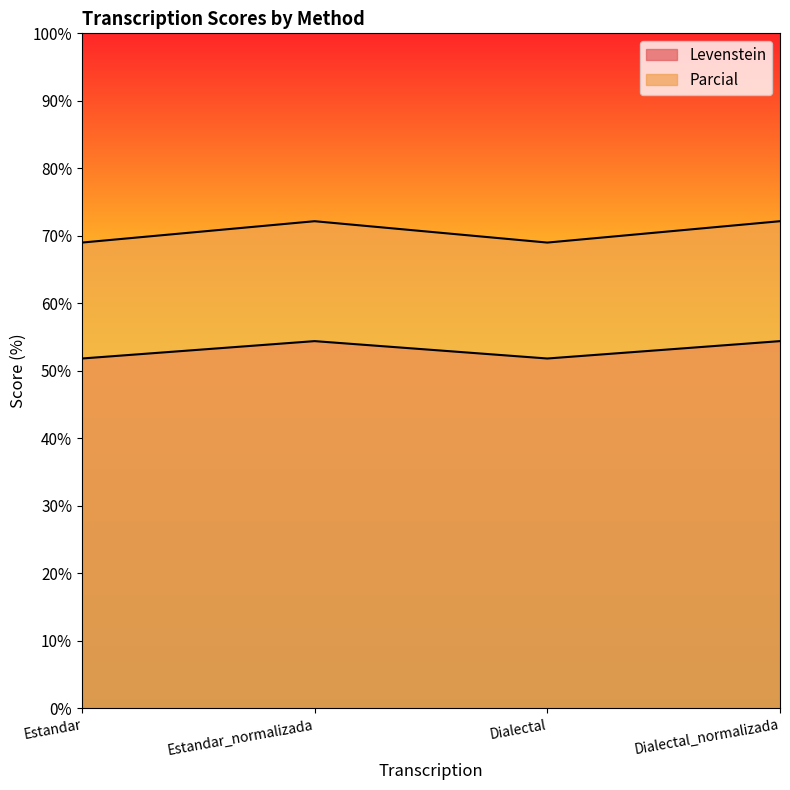

List the labels in order of Parcial value, largest first.

Estandar_normalizada, Dialectal_normalizada, Estandar, Dialectal